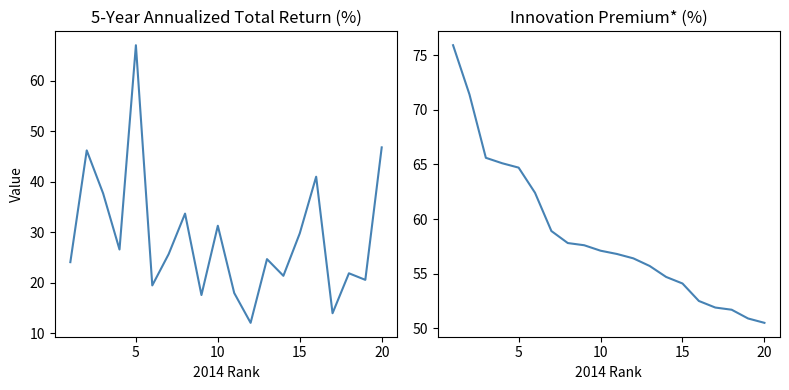

How many interior local valleys does the 5-Year Annualized Total Return (%) series have?

7